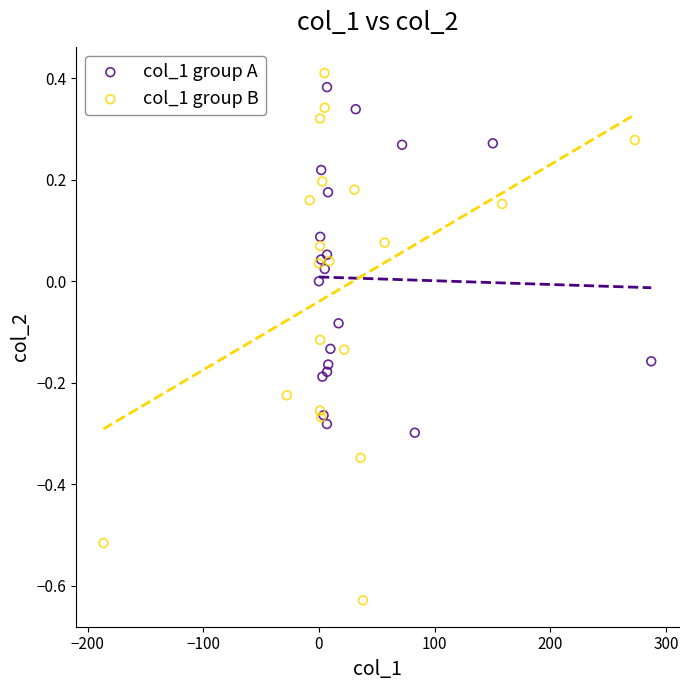

Which series has the widest spread of Y values?

col_1 group B